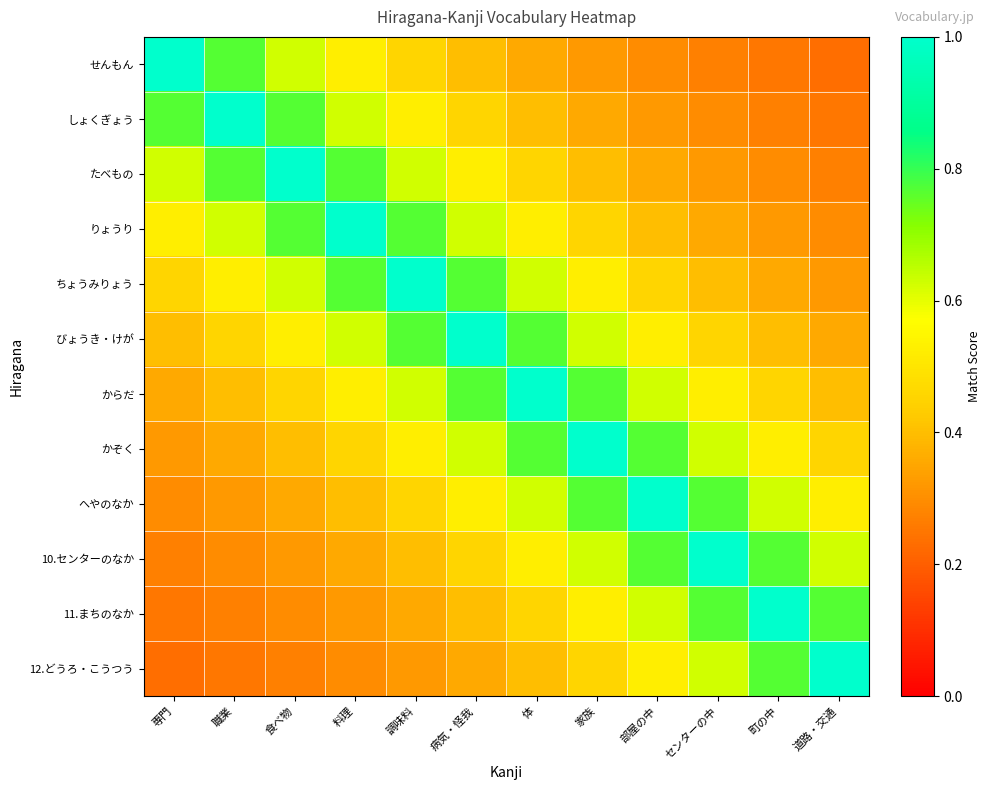

At which category is the sum across all series the highest?

病気・怪我